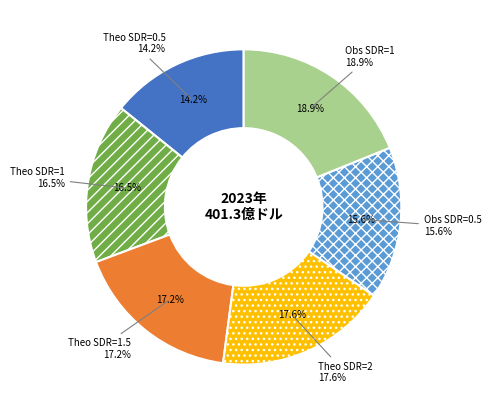

The Obs SDR=1 slice represents 19% of the pie. True or false?

True